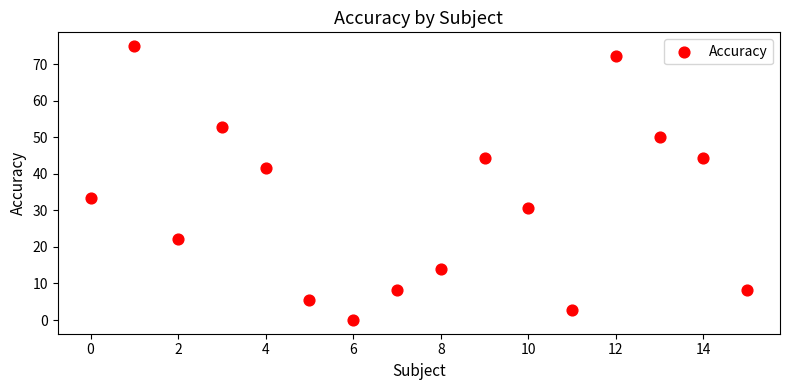

What Y value in the scatter plot is closest to 37?

33.3